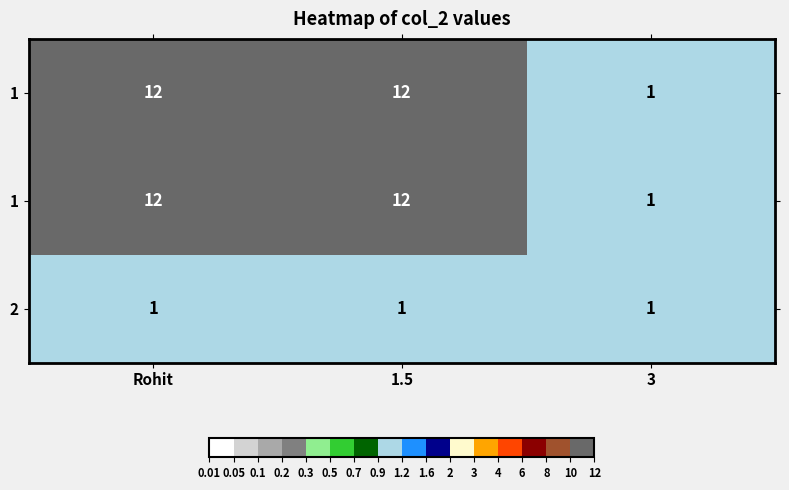

Between Rohit and 1.5, which is larger?

Rohit